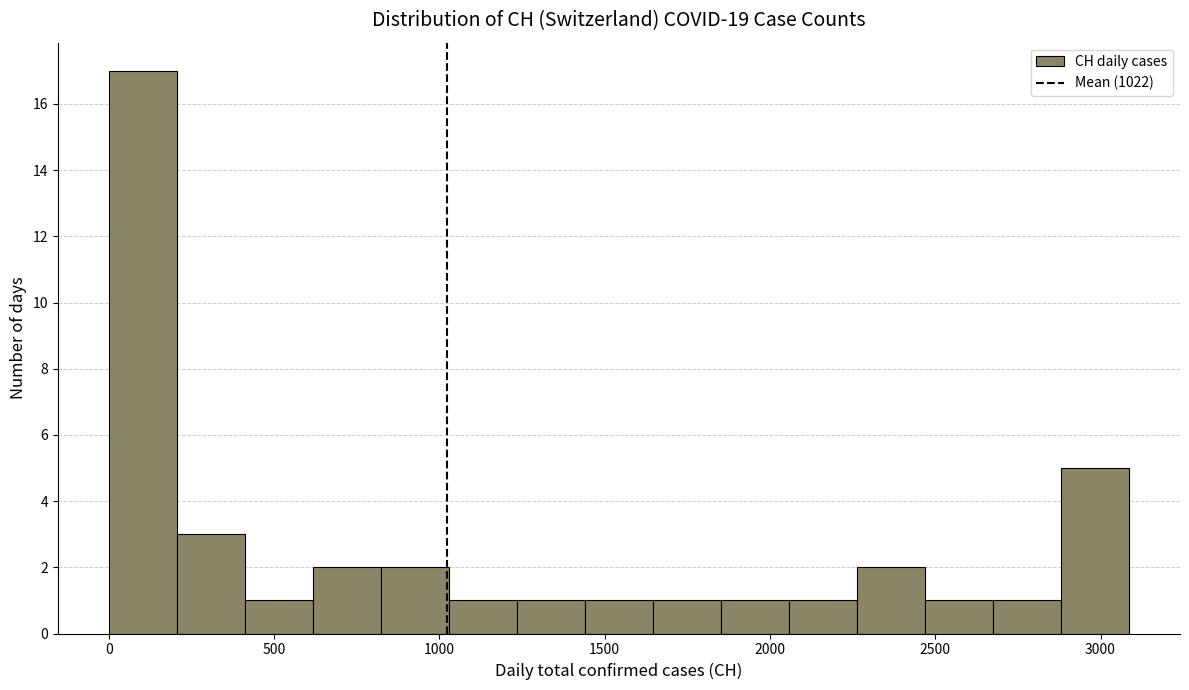

Reading left to right, transcribe this chart: for each bar, give the range it covers on the x-axis and its height. Neither the bar edges nor the heights are printed on the chart, so give them approximately, as read against the axes.

0 to 200: 17
200 to 400: 3
400 to 600: 1
600 to 800: 2
800 to 1050: 2
1050 to 1250: 1
1250 to 1450: 1
1450 to 1650: 1
1650 to 1850: 1
1850 to 2050: 1
2050 to 2250: 1
2250 to 2450: 2
2450 to 2650: 1
2650 to 2900: 1
2900 to 3100: 5